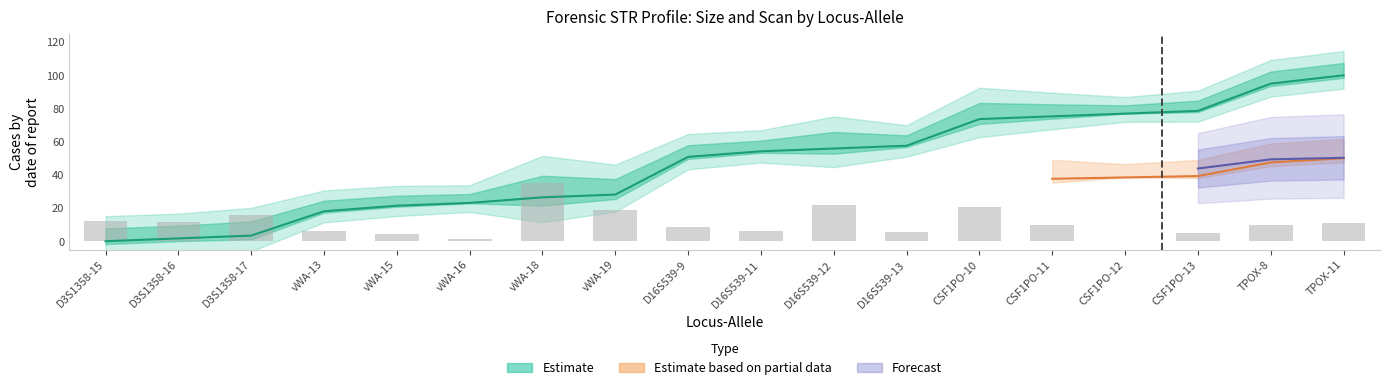

What is the label of the 9th bar from the right?

D16S539-11